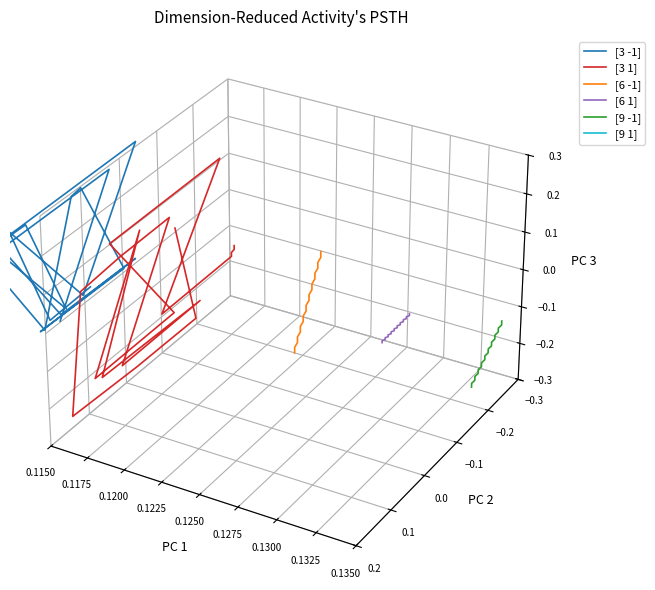

How many lines are shown in the chart?

6